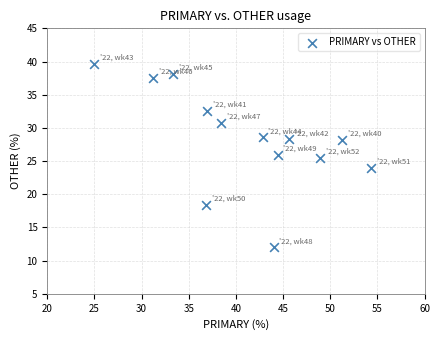

What is the range of Y values (max minus min)?

27.6